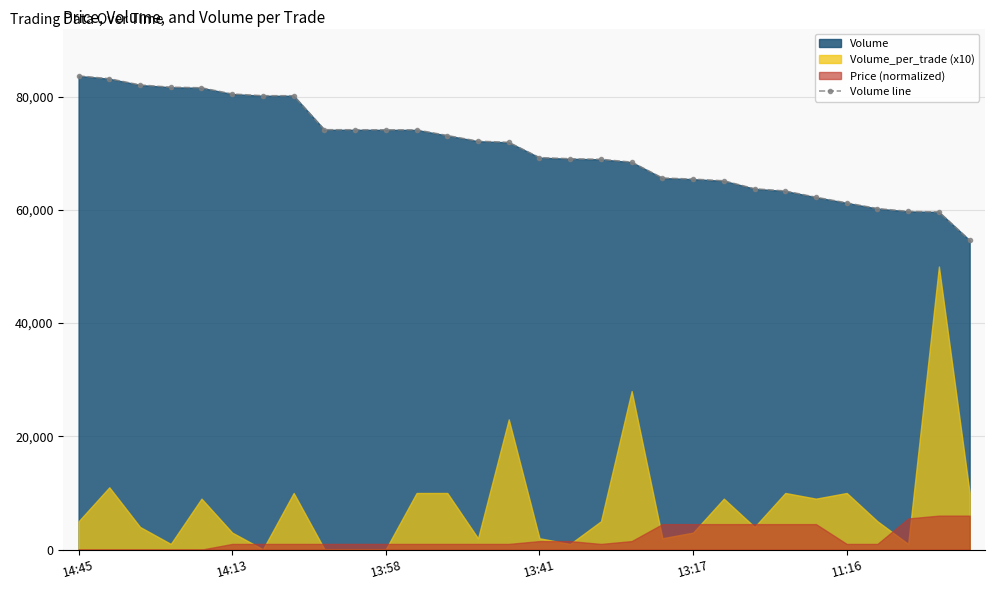

Count the number of values greater than 71929.

14